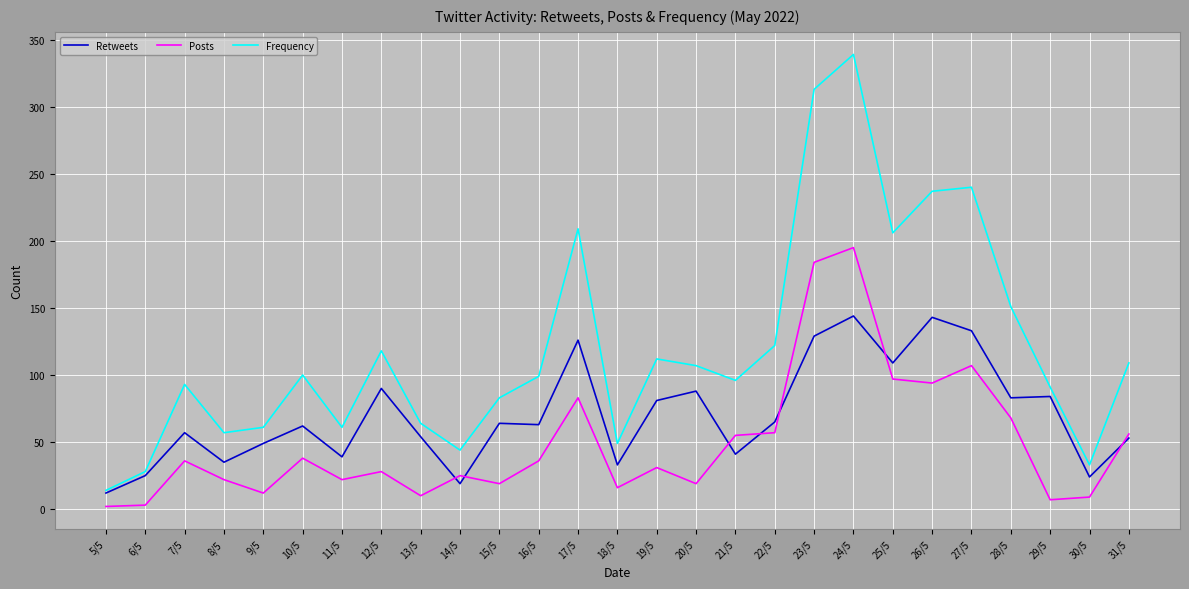

List the series in order of their peak value, highest first.

Frequency, Posts, Retweets